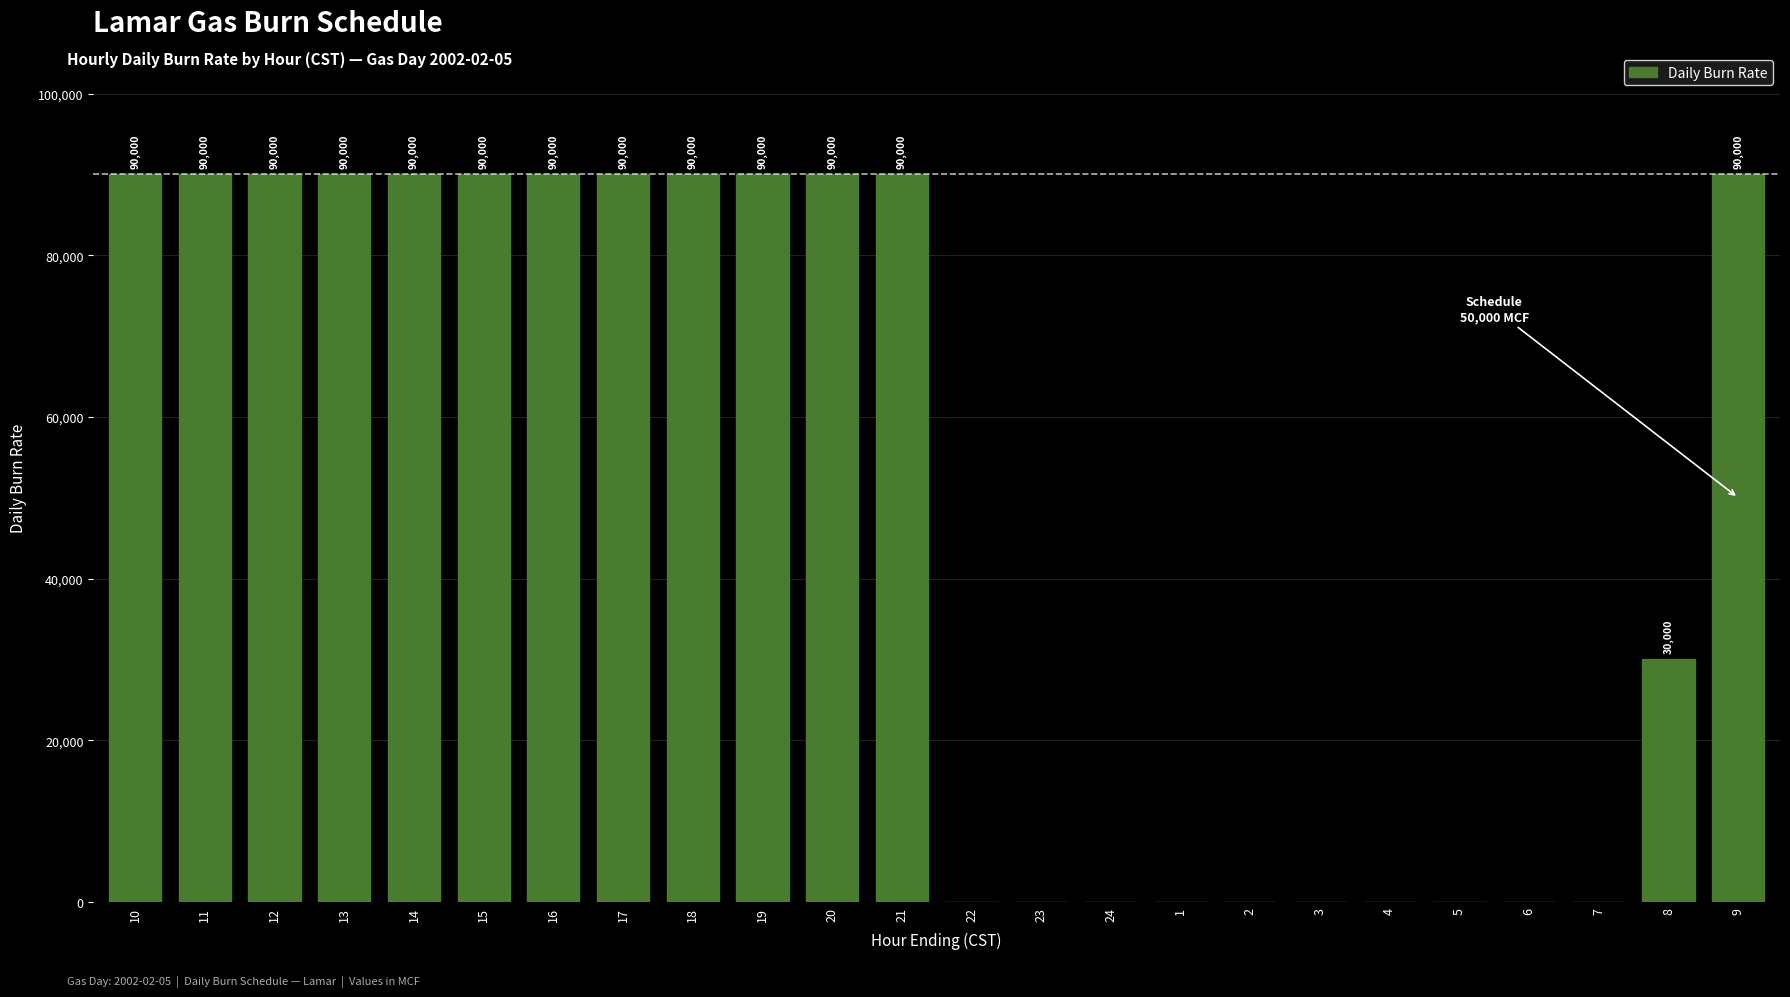

Is it true that the value at 18 is 136485?

False